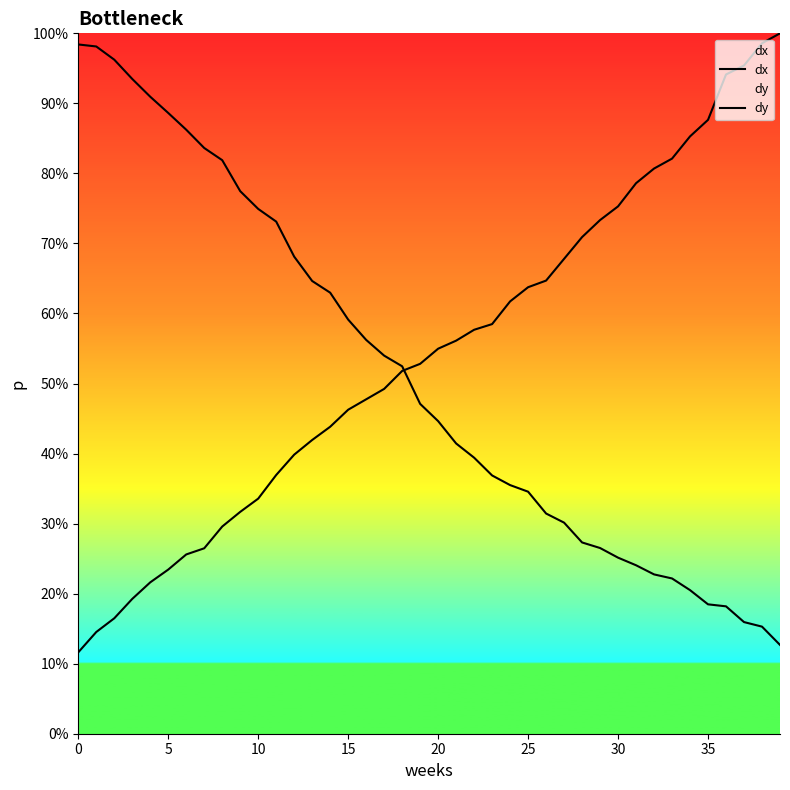

Which has a higher value, 9 or 26?

26